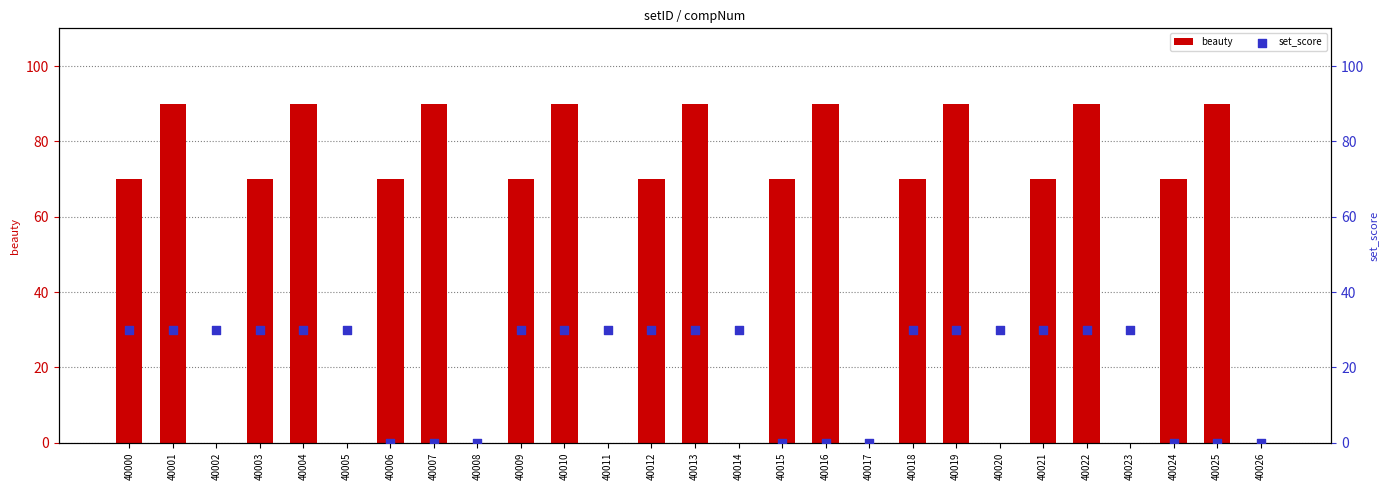

What are all the series names shown in the legend?

beauty, set_score